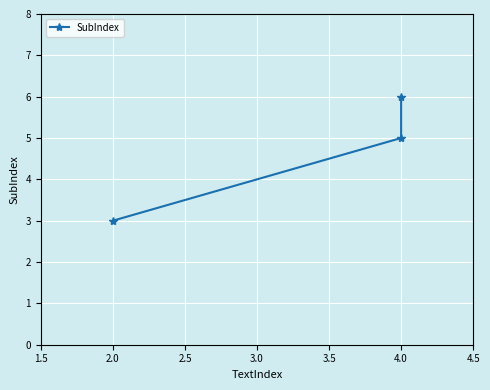

What is the minimum value shown in the chart?

3